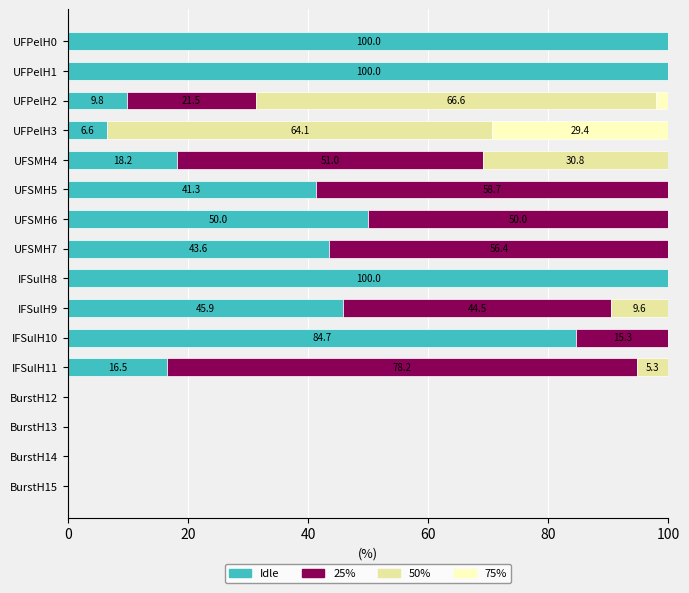

True or false: Idle has a value of 100.0 at IFSulH8.

True